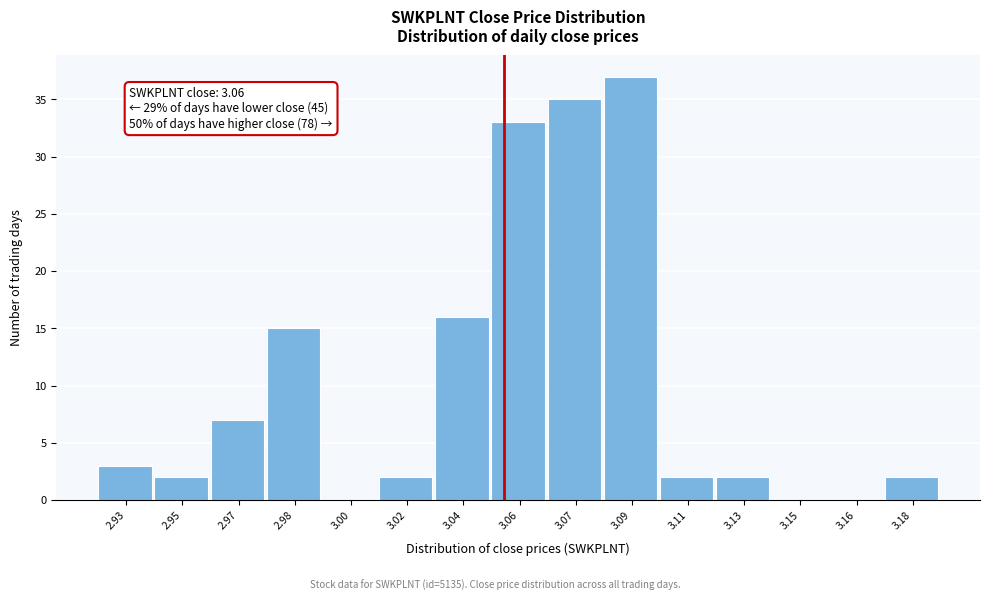

Reading left to right, list all the values displayed in this chart.

2.93=3	2.95=2	2.97=7	2.98=15	3.00=0	3.02=2	3.04=16	3.06=33	3.07=35	3.09=37	3.11=2	3.13=2	3.15=0	3.16=0	3.18=2